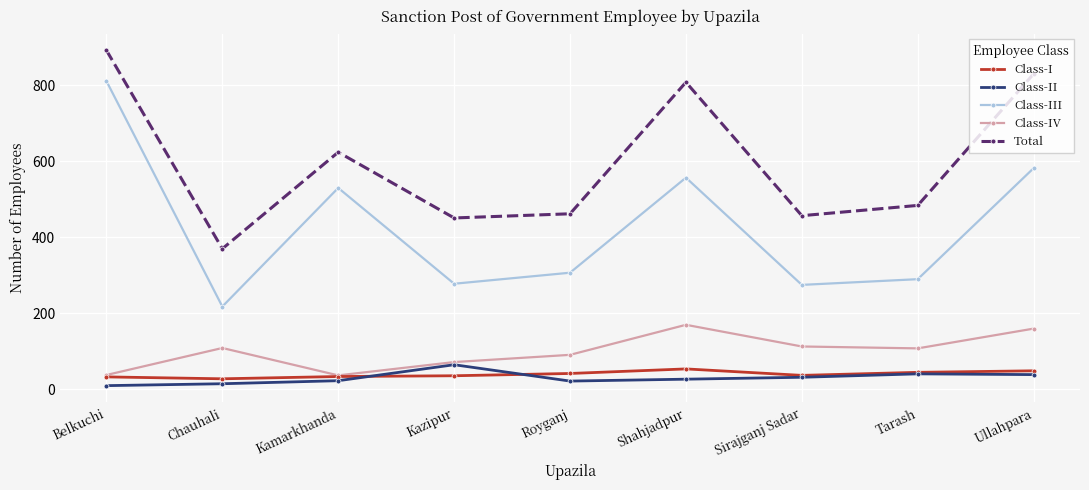

What is the spread (max minus min) of values at Kamarkhanda?

601